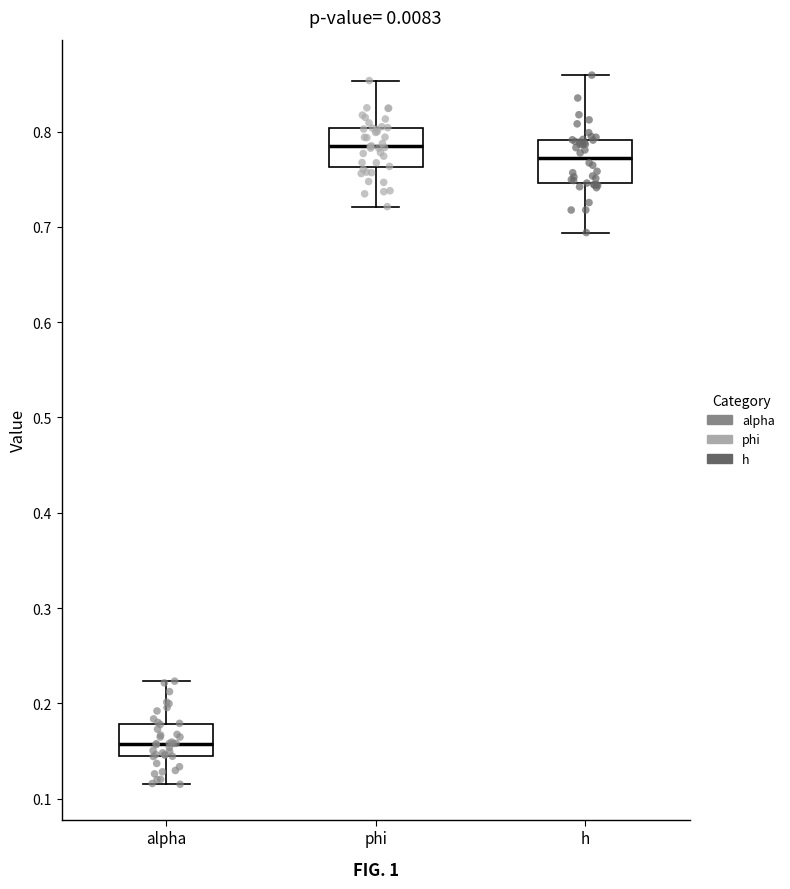

Which box has the highest median line?

phi